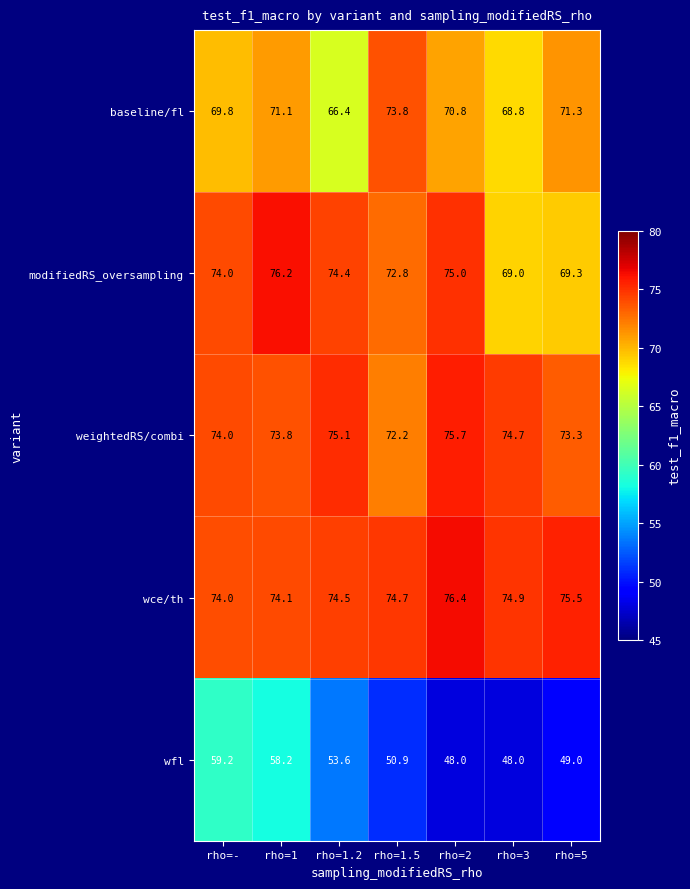

At which category is the sum across all series the highest?

rho=1